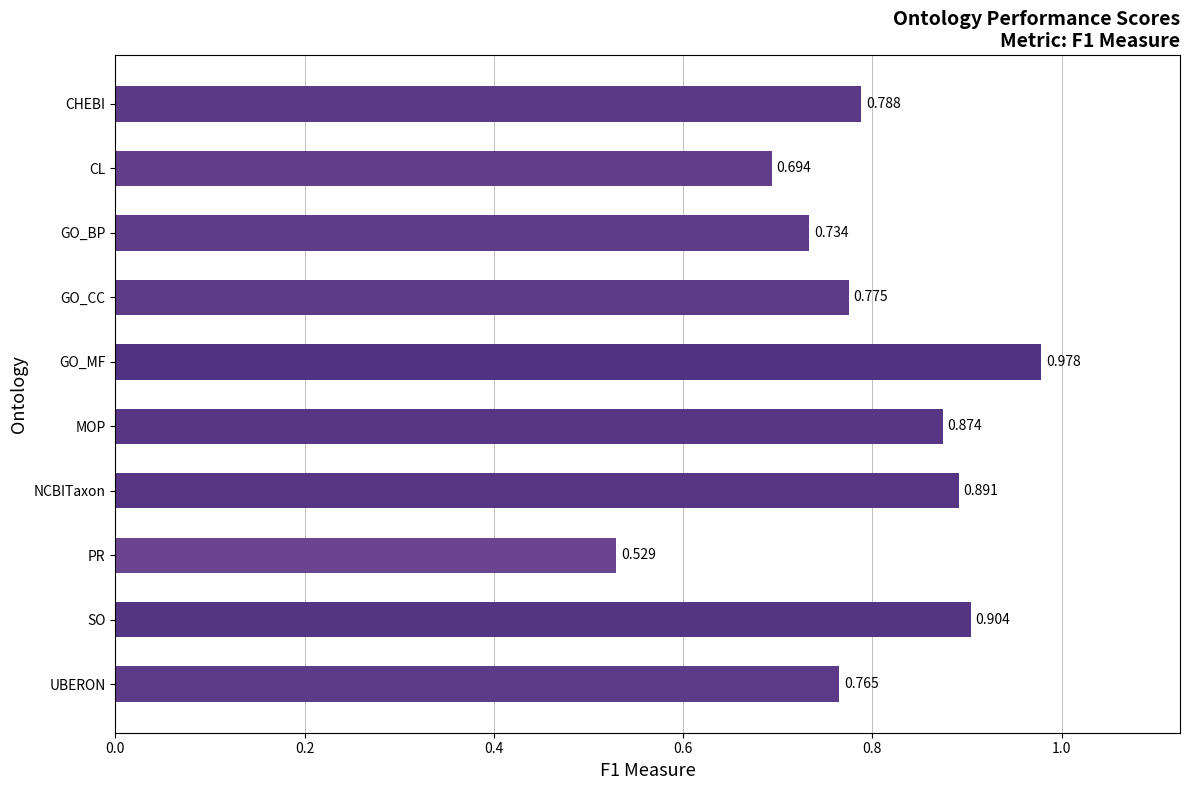

Between CHEBI and PR, which is larger?

CHEBI